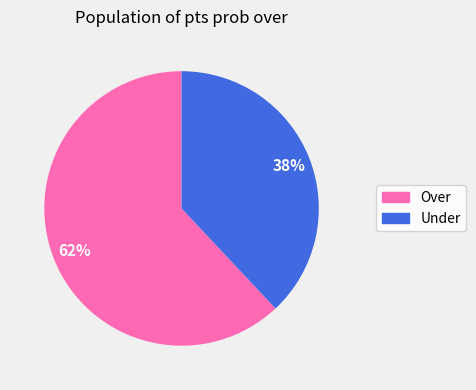

True or false: Under accounts for 38% of the total.

True